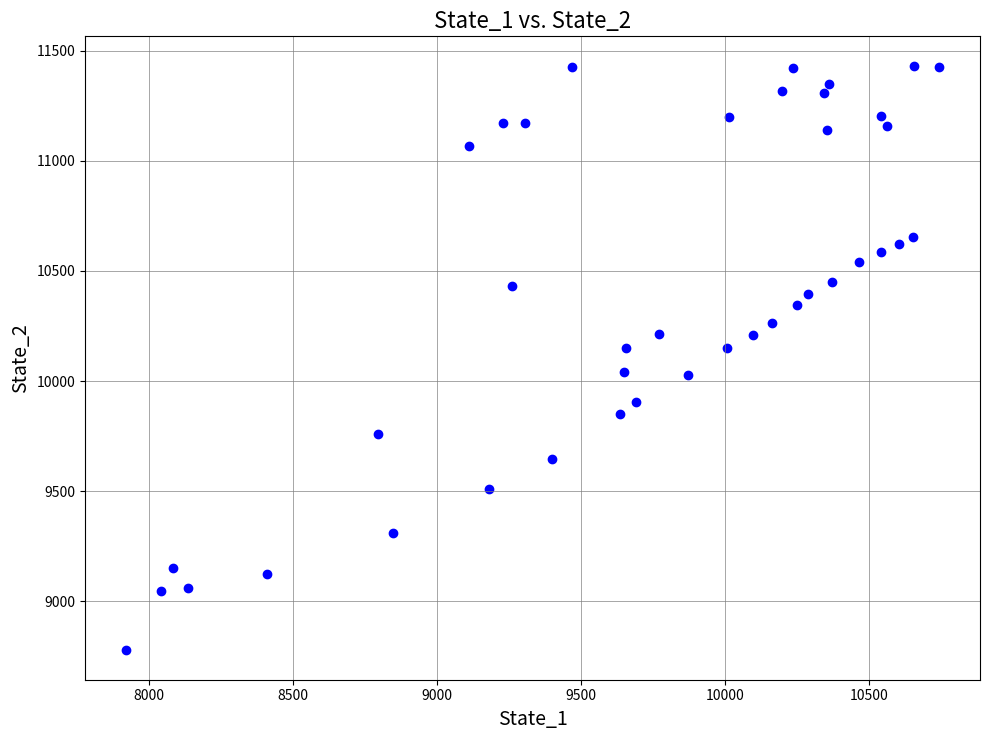

What is the range of X values (max minus min)?

2826.6